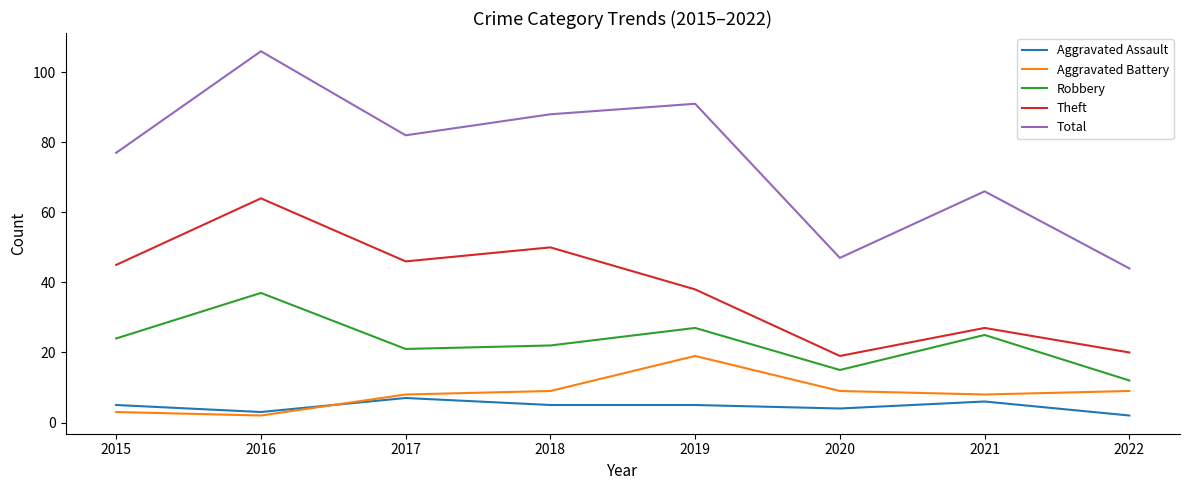

What value does the Theft series have at 2022, to the nearest 10?

20